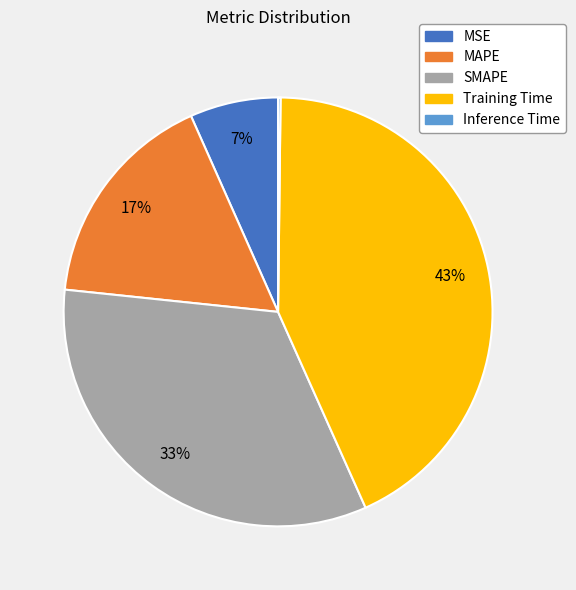

True or false: MAPE accounts for 7% of the total.

False